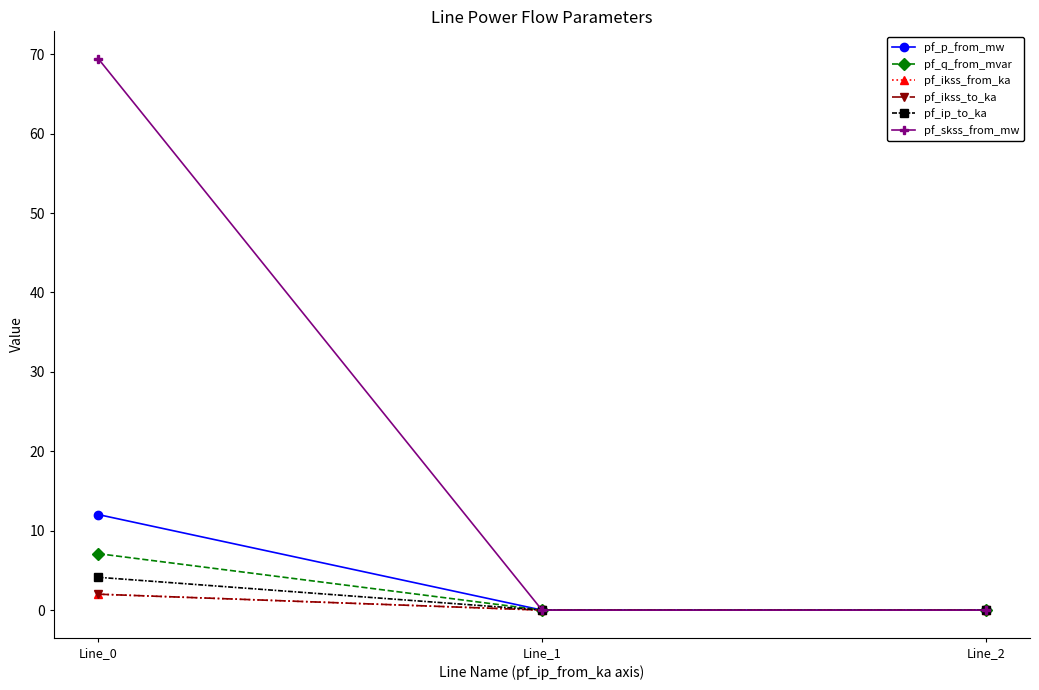

At which label does pf_q_from_mvar reach its peak?

Line_0